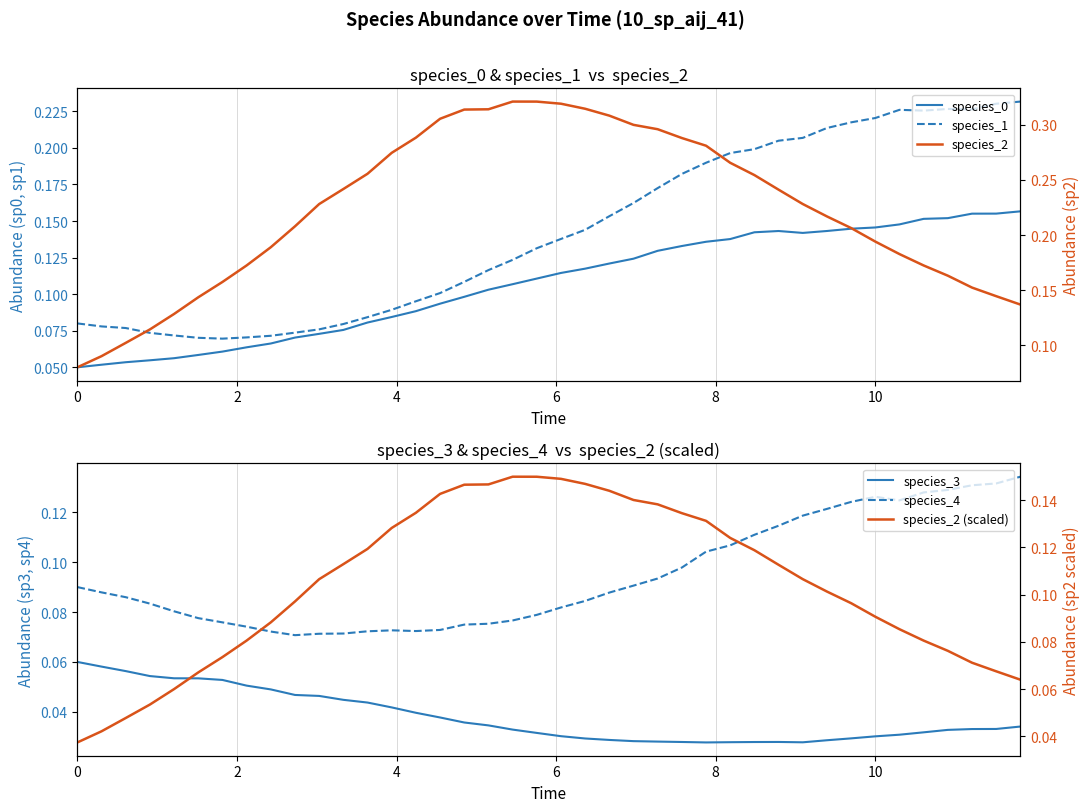

Reading right to left, extract all data points from this chart.

species_0: 0.2	0.2	0.2	0.2	0.2	0.1	0.1	0.1	0.1	0.1	0.1	0.1	0.1	0.1	0.1	0.1	0.1	0.1	0.1	0.1	0.1	0.1	0.1	0.1	0.1	0.1	0.1	0.1	0.1	0.1	0.1	0.1	0.1	0.1	0.1	0.1	0.1	0.1	0.1	0.1
species_1: 0.2	0.2	0.2	0.2	0.2	0.2	0.2	0.2	0.2	0.2	0.2	0.2	0.2	0.2	0.2	0.2	0.2	0.2	0.1	0.1	0.1	0.1	0.1	0.1	0.1	0.1	0.1	0.1	0.1	0.1	0.1	0.1	0.1	0.1	0.1	0.1	0.1	0.1	0.1	0.1
species_3: 0.0	0.0	0.0	0.0	0.0	0.0	0.0	0.0	0.0	0.0	0.0	0.0	0.0	0.0	0.0	0.0	0.0	0.0	0.0	0.0	0.0	0.0	0.0	0.0	0.0	0.0	0.0	0.0	0.0	0.0	0.0	0.0	0.1	0.1	0.1	0.1	0.1	0.1	0.1	0.1
species_4: 0.1	0.1	0.1	0.1	0.1	0.1	0.1	0.1	0.1	0.1	0.1	0.1	0.1	0.1	0.1	0.1	0.1	0.1	0.1	0.1	0.1	0.1	0.1	0.1	0.1	0.1	0.1	0.1	0.1	0.1	0.1	0.1	0.1	0.1	0.1	0.1	0.1	0.1	0.1	0.1
species_2: 0.1	0.1	0.2	0.2	0.2	0.2	0.2	0.2	0.2	0.2	0.2	0.3	0.3	0.3	0.3	0.3	0.3	0.3	0.3	0.3	0.3	0.3	0.3	0.3	0.3	0.3	0.3	0.3	0.2	0.2	0.2	0.2	0.2	0.2	0.1	0.1	0.1	0.1	0.1	0.1
species_2 (scaled): 0.1	0.1	0.1	0.1	0.1	0.1	0.1	0.1	0.1	0.1	0.1	0.1	0.1	0.1	0.1	0.1	0.1	0.1	0.1	0.1	0.1	0.1	0.1	0.1	0.1	0.1	0.1	0.1	0.1	0.1	0.1	0.1	0.1	0.1	0.1	0.1	0.1	0.0	0.0	0.0